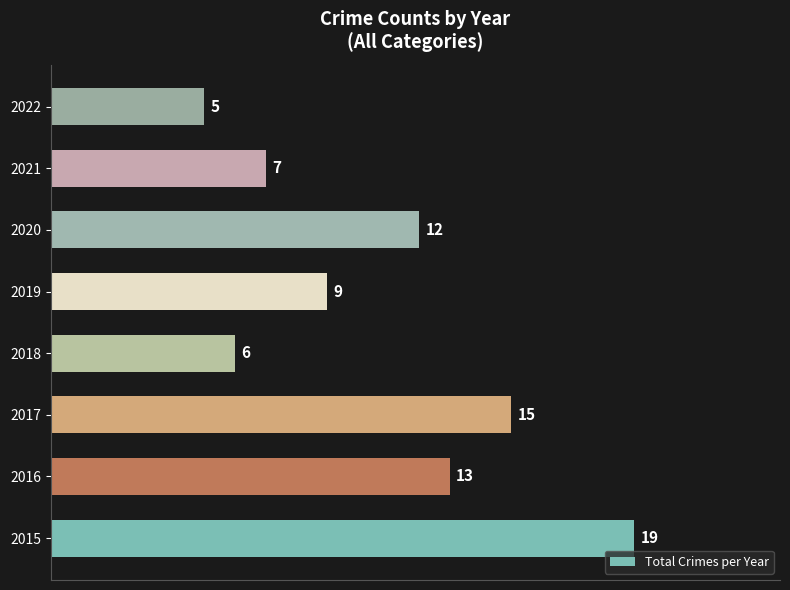

What is the sum of the values at 2020 and 2016?

25